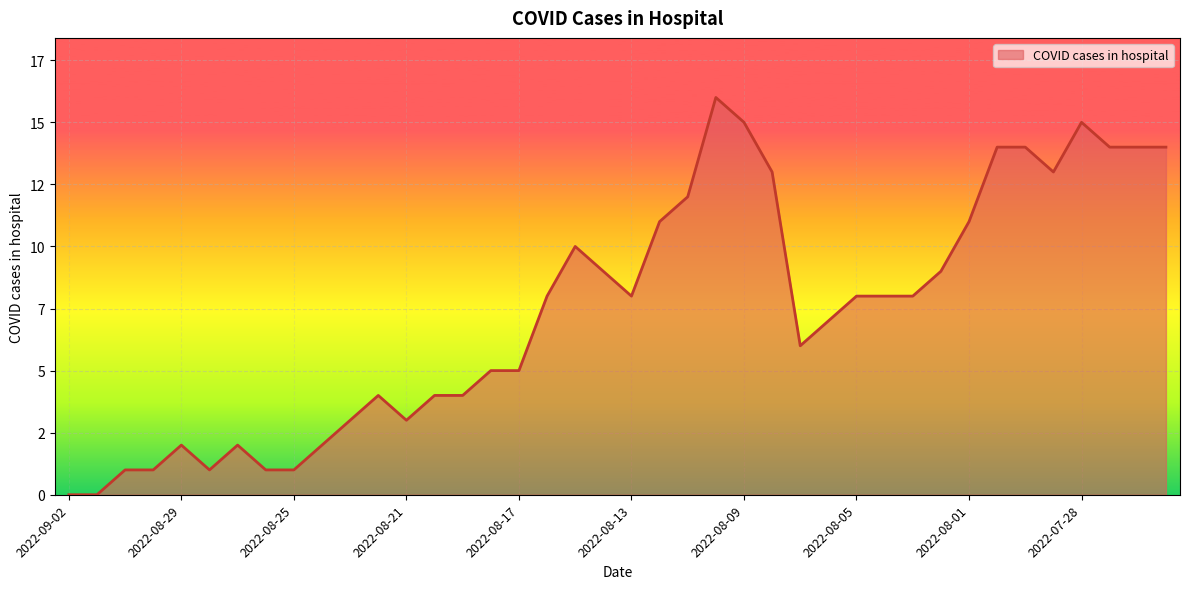

Does the chart display data point markers on the line(s)?

No